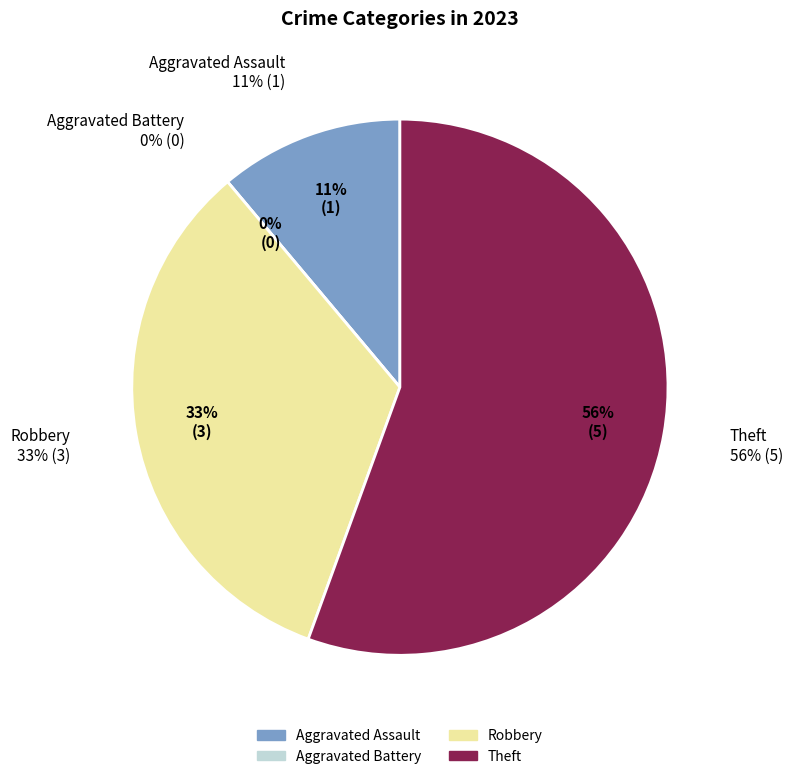

What is the total percentage of Theft and Aggravated Assault?

66.7%